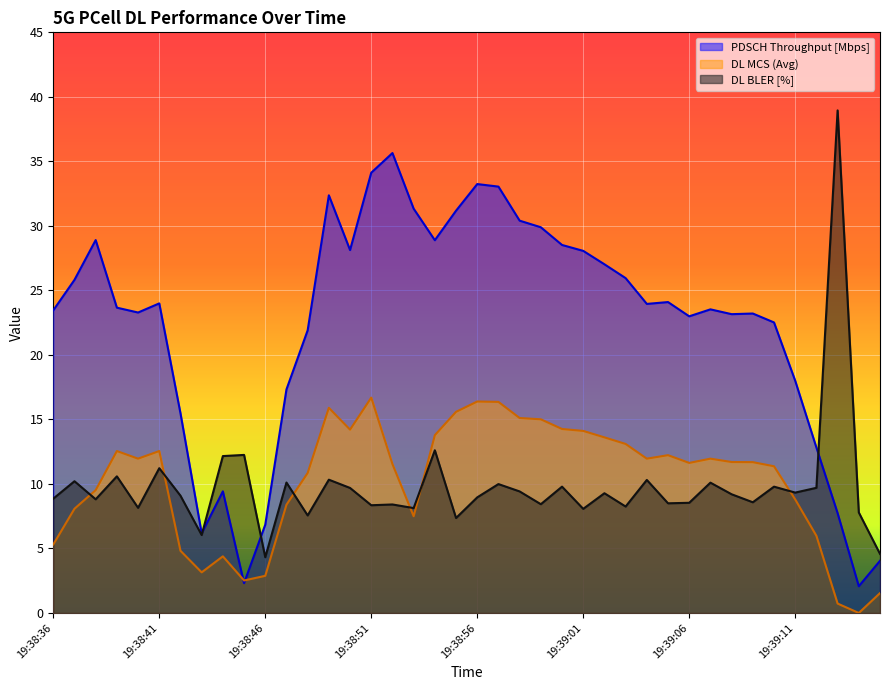

What is the difference between the DL MCS (Avg) values at 19:39:04 and 19:38:51?

4.7